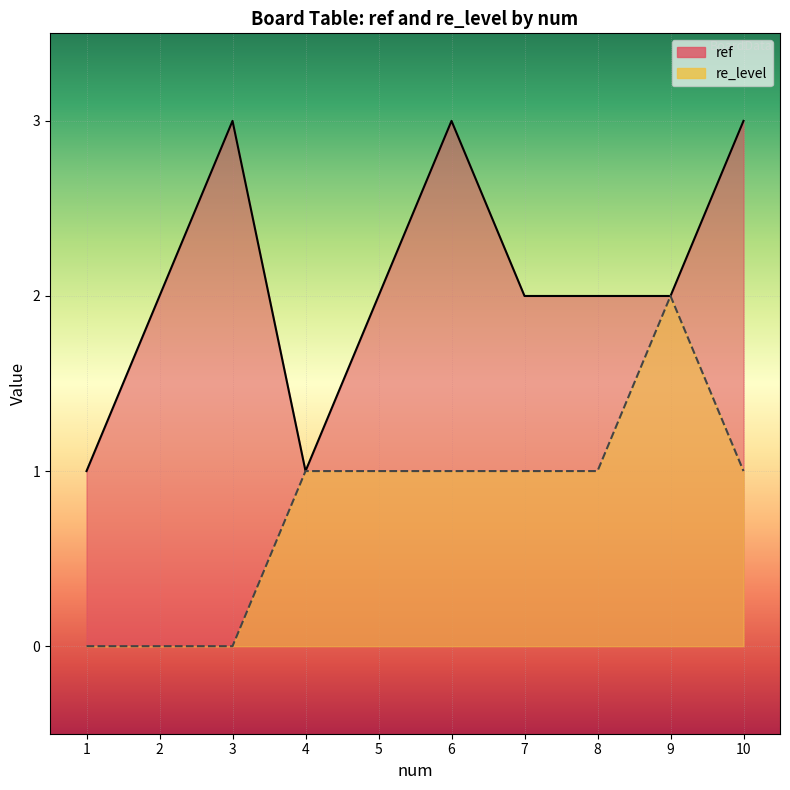

The re_level series shows 1 at 6. True or false?

False